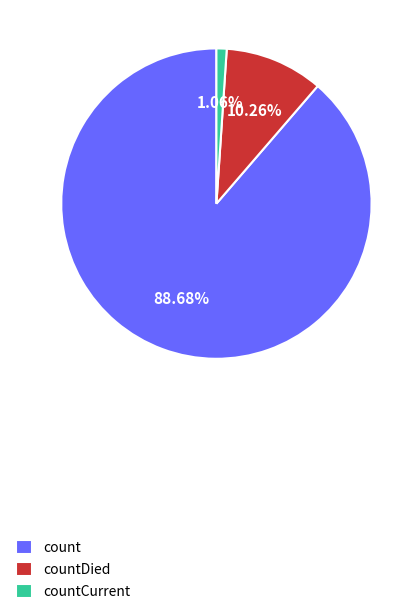

How many slices are in this pie chart?

3